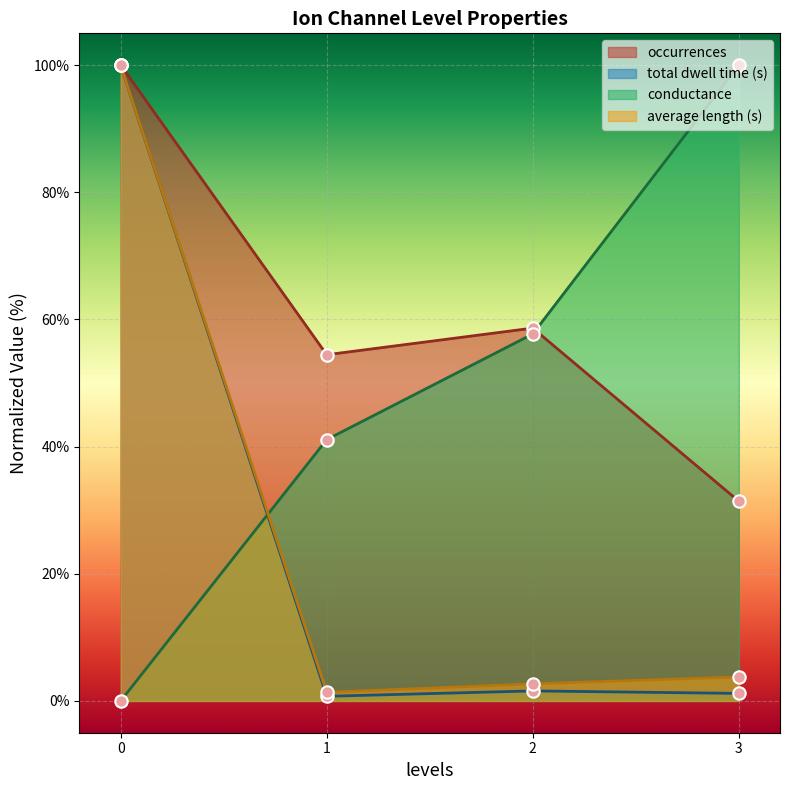

At how many categories does at least one series exceed 90?

2